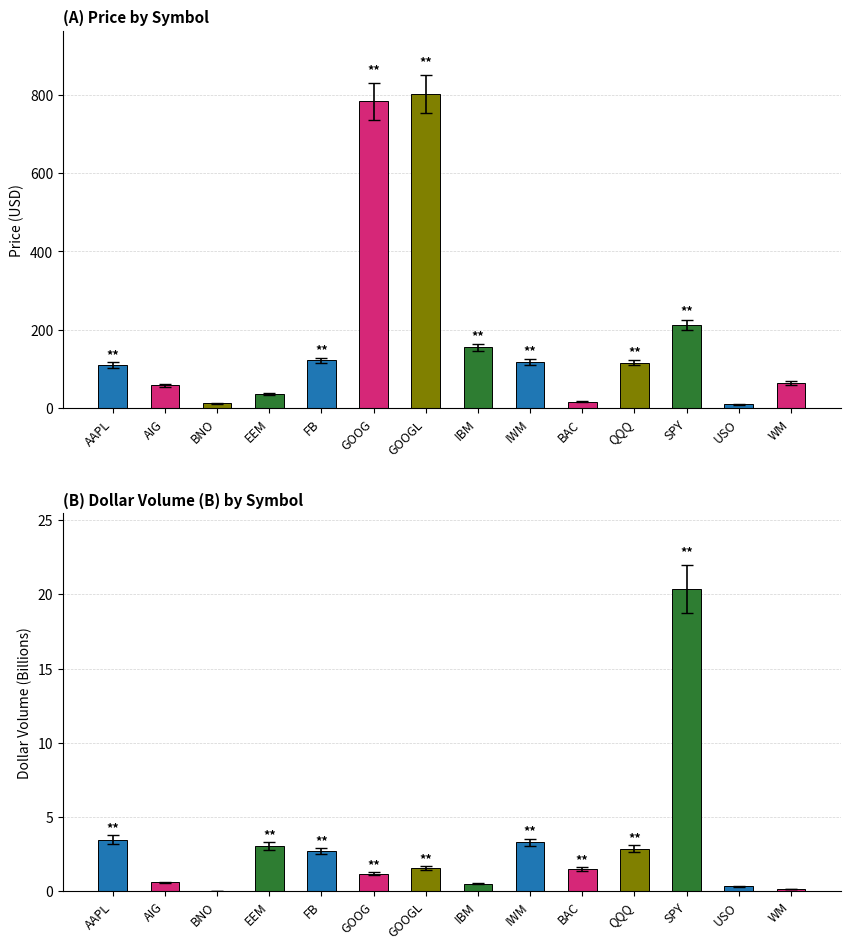

Rank the series at SPY from lowest to highest value.

Dollar Volume (B), Price